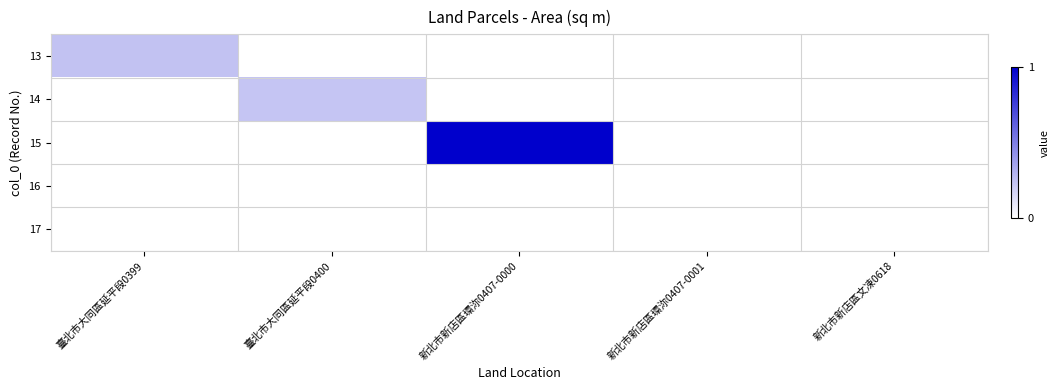

At how many categories does at least one series exceed 0?

5